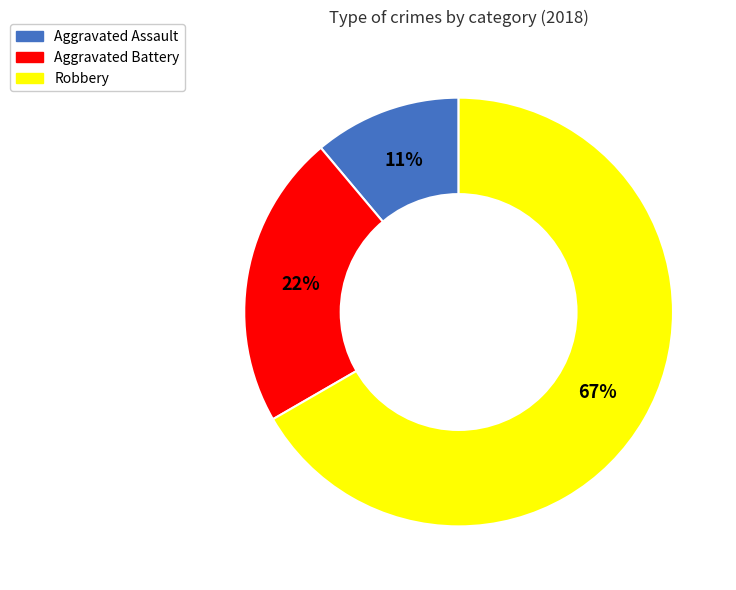

Combined, do Aggravated Assault and Aggravated Battery account for over 50%?

No